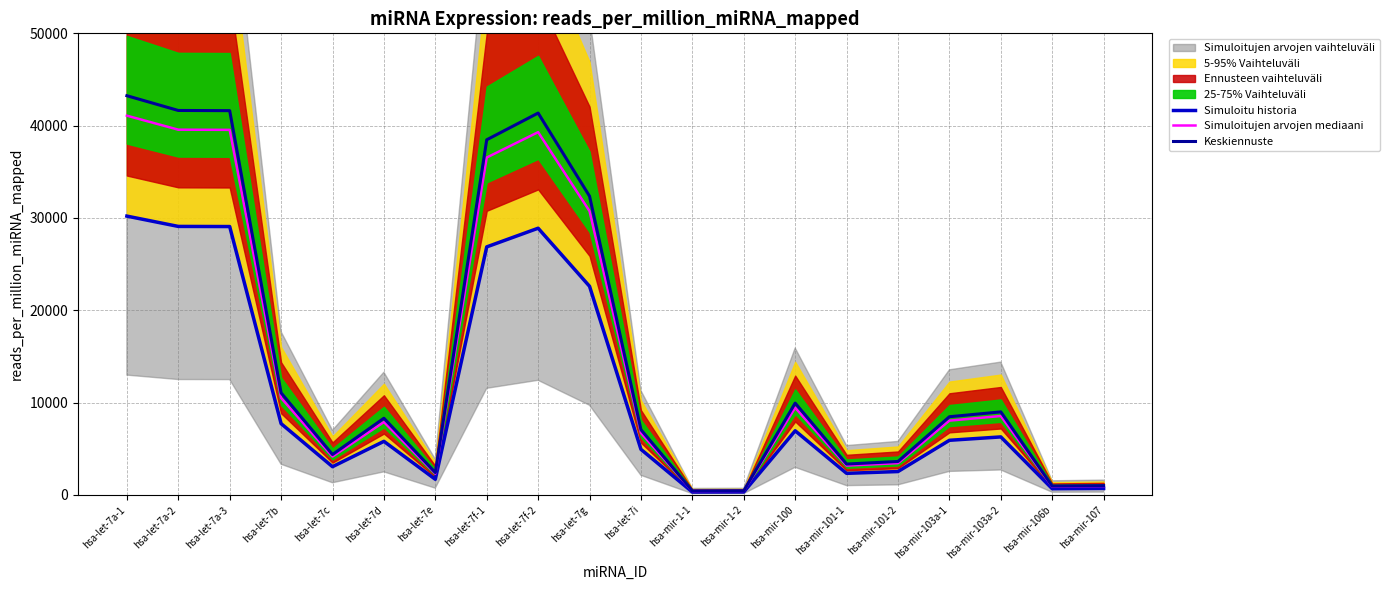

Where does the Keskiennuste series first go above 8464?

hsa-let-7a-1